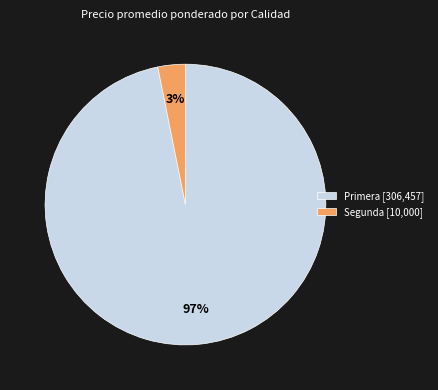

To the nearest percent, what is the difference between the largest and smallest slice percentages?

94%